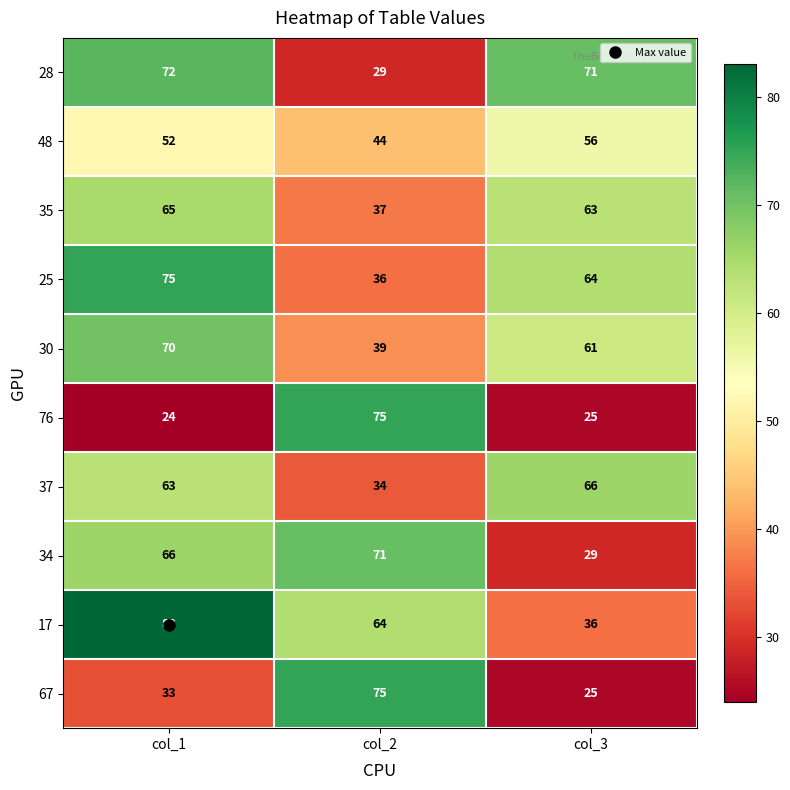

At how many categories does at least one series exceed 60?

3